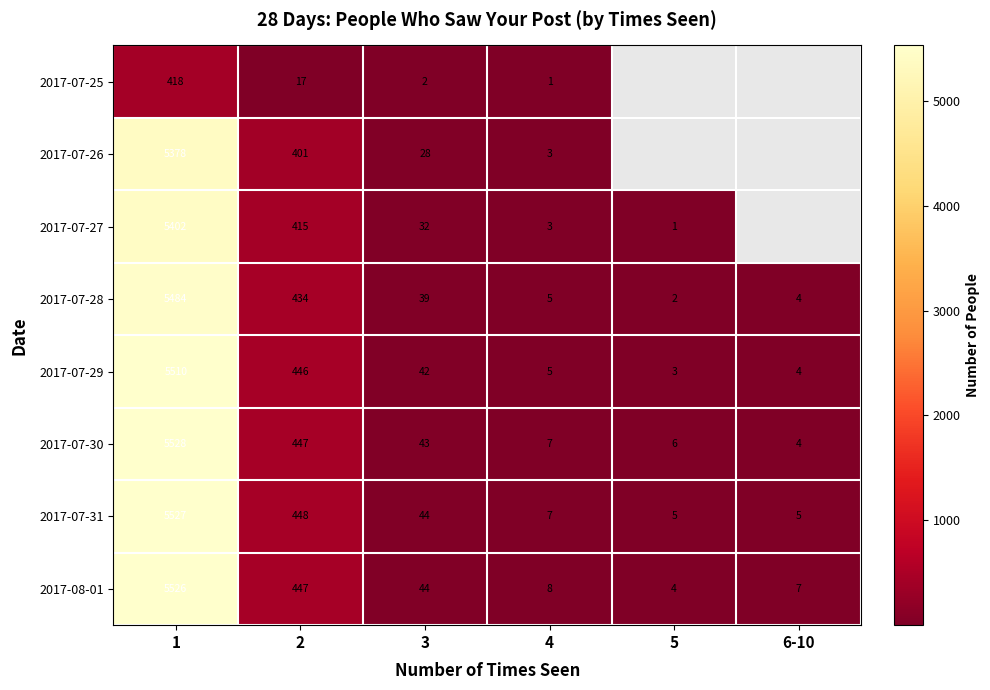

The 2017-07-27 series shows 1 at 5. True or false?

True